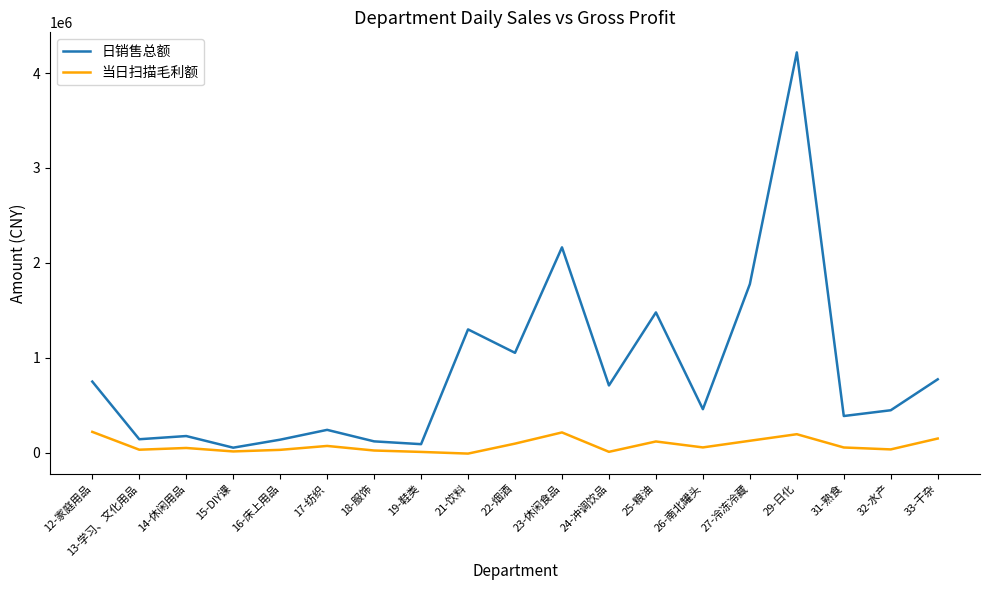

Is the value of 日销售总额 at 31-熟食 greater than the value of 当日扫描毛利额 at 15-DIY课?

Yes